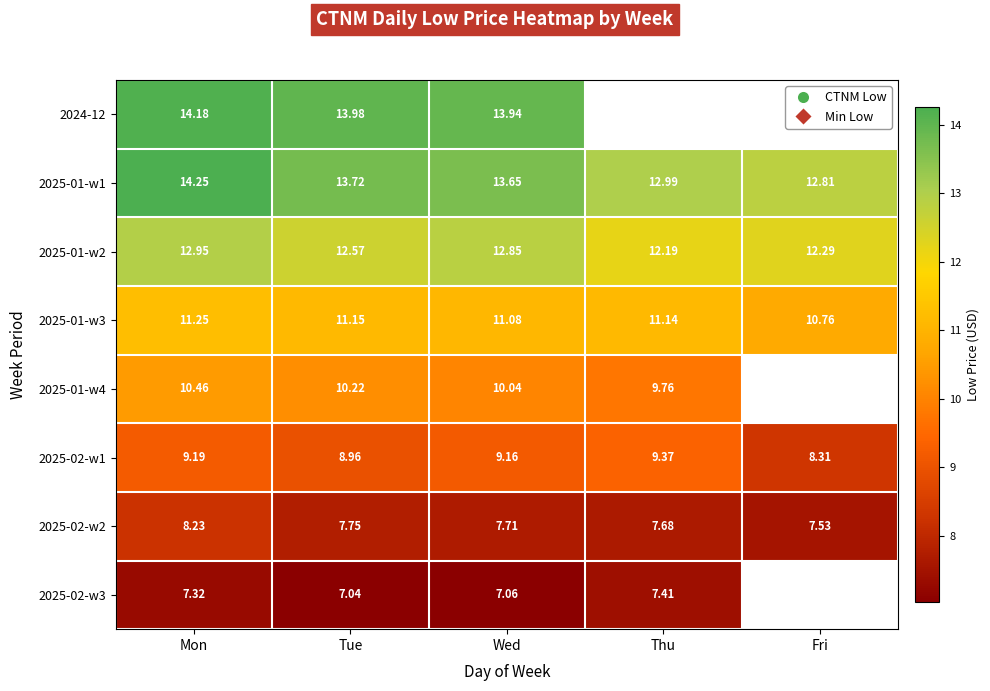

At which label does 2025-01-w2 reach its minimum?

Thu